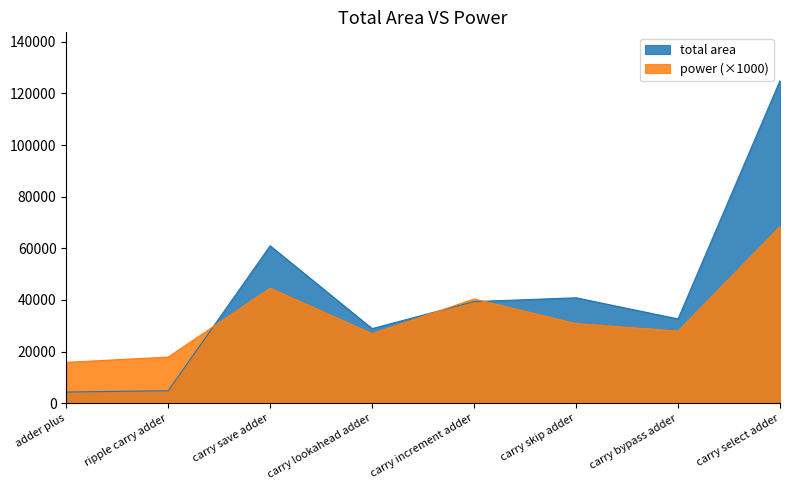

What is the label of the 6th point from the left?

carry skip adder